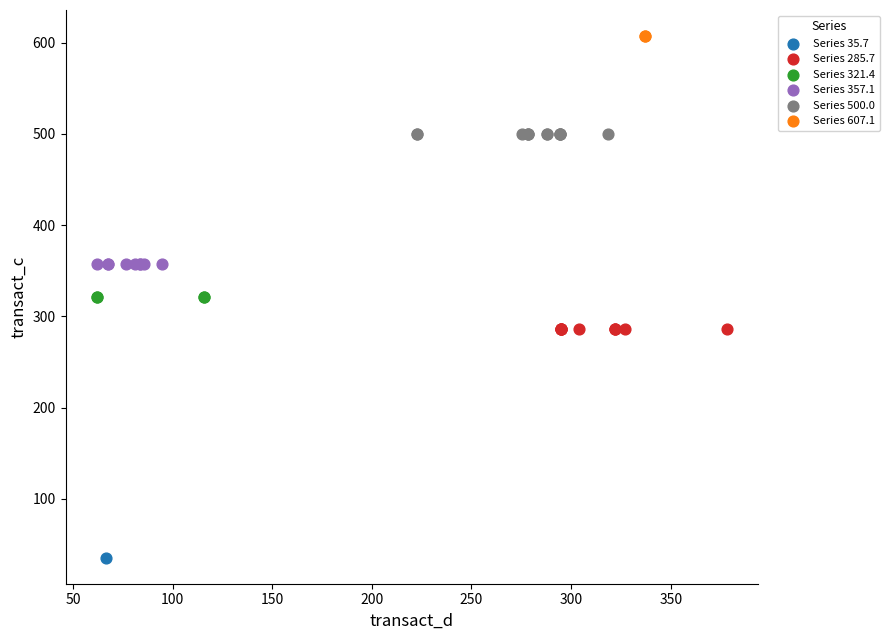

Which series contains the highest Y value?

Series 607.1